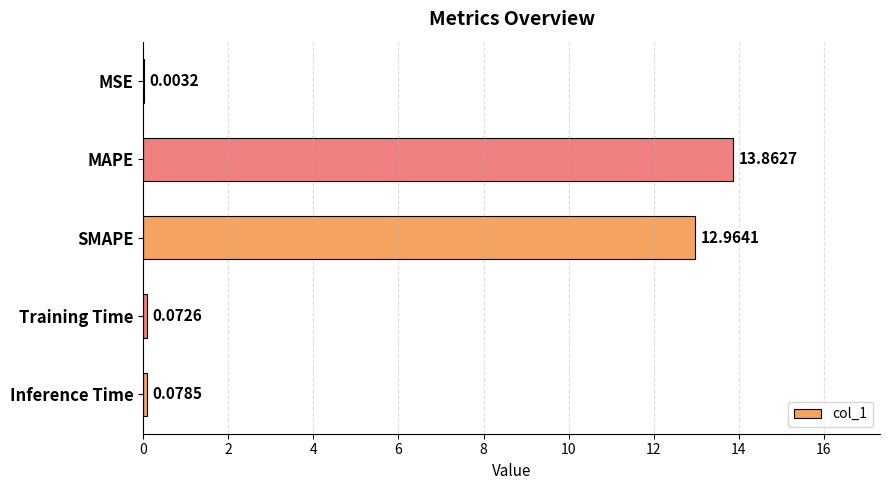

Which label corresponds to the largest value in the chart?

MAPE